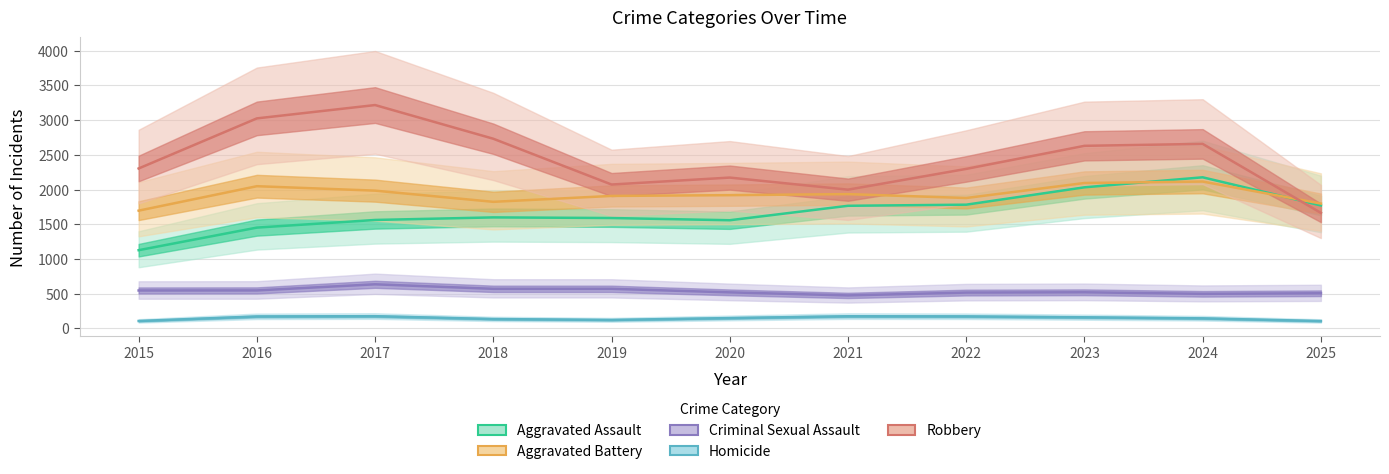

Which series changed the most between 2016 and 2018?

Robbery